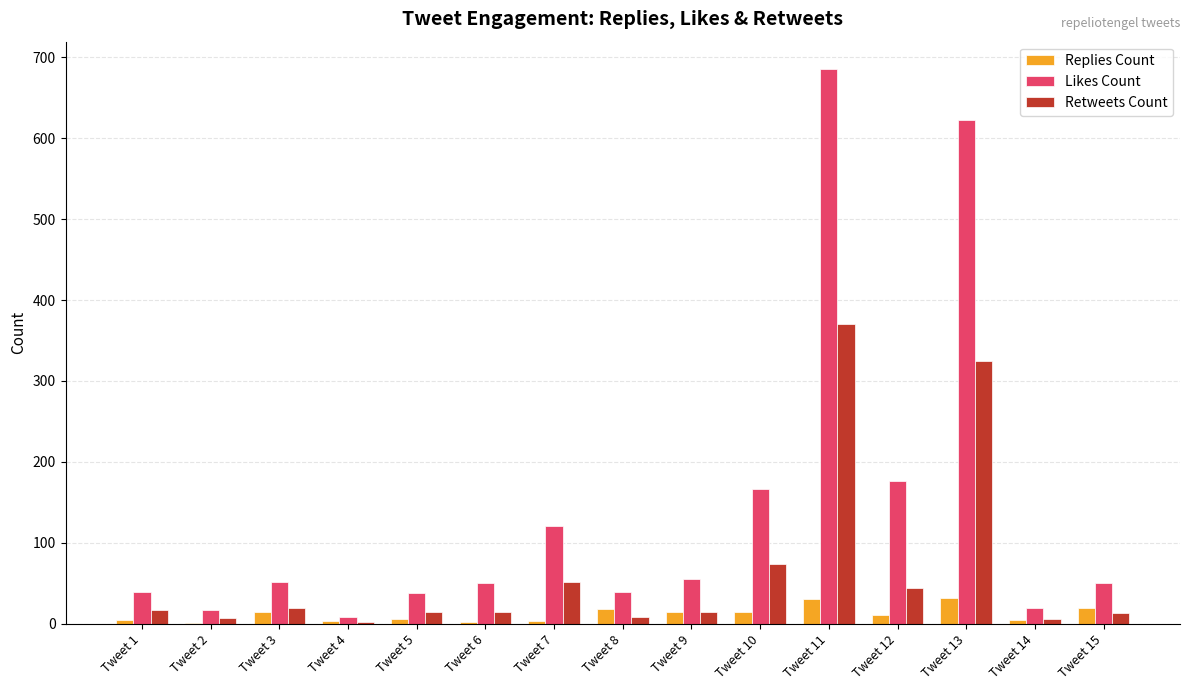

How many distinct data groups are displayed?

3